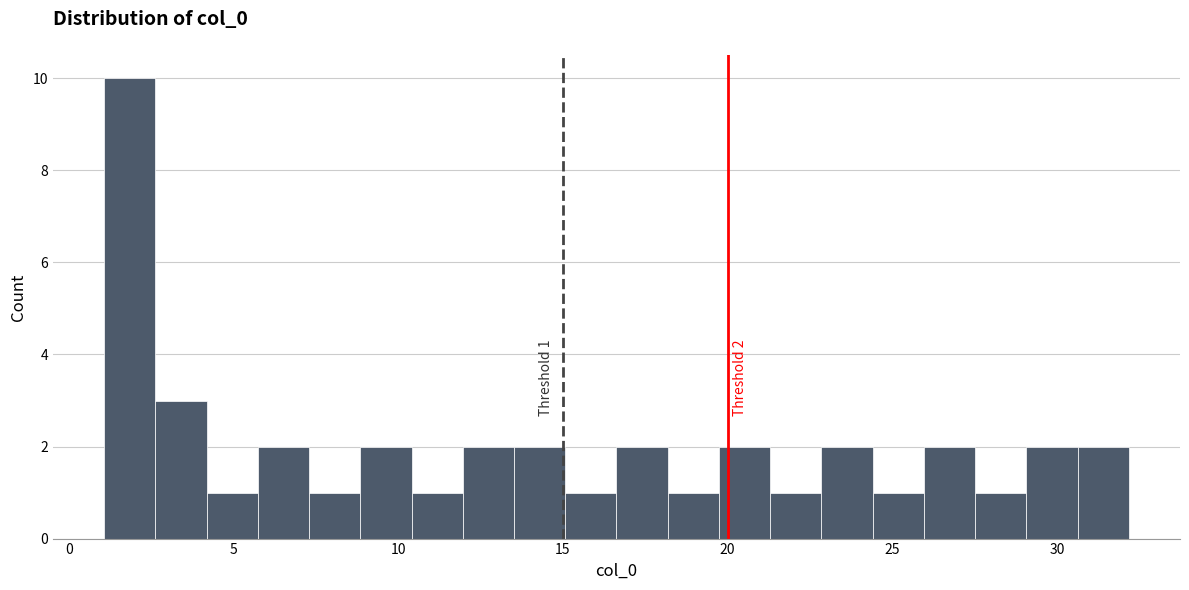

Around what value on the x-axis is the tallest bar? Give the approximate position of its centre, as read against the axis.

2.0